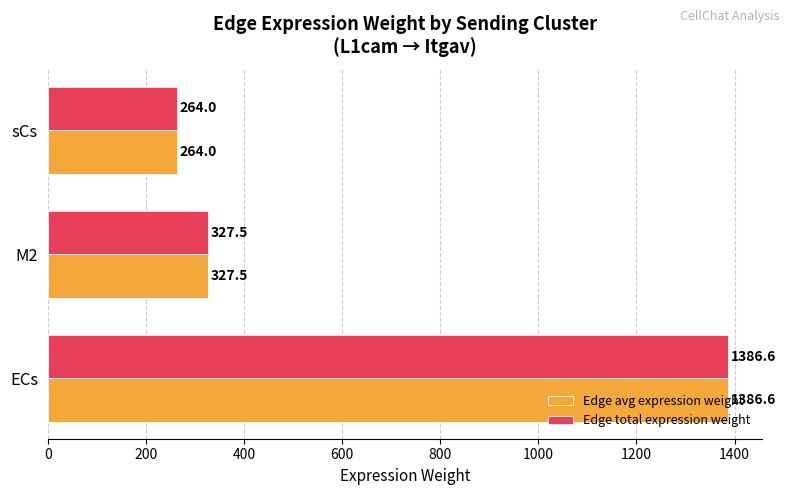

Which label corresponds to the smallest value in the chart?

sCs